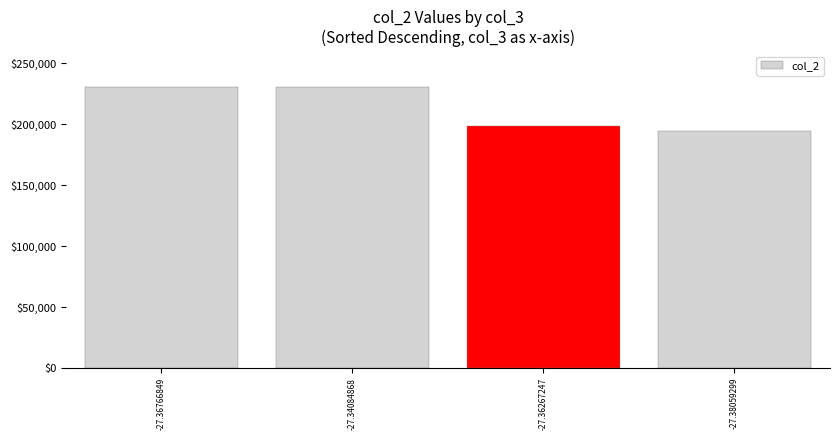

True or false: the data shows 230914 at -27.36766849.

True